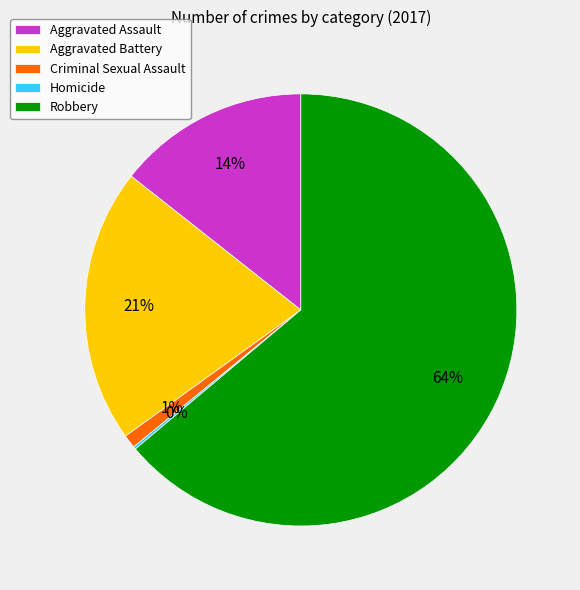

Combined, do Aggravated Assault and Criminal Sexual Assault account for over 50%?

No